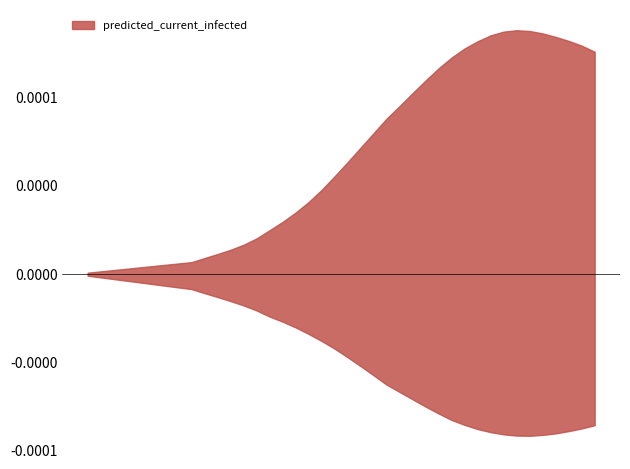

How many values in the predicted_current_infected_lower series are below 1218?

20